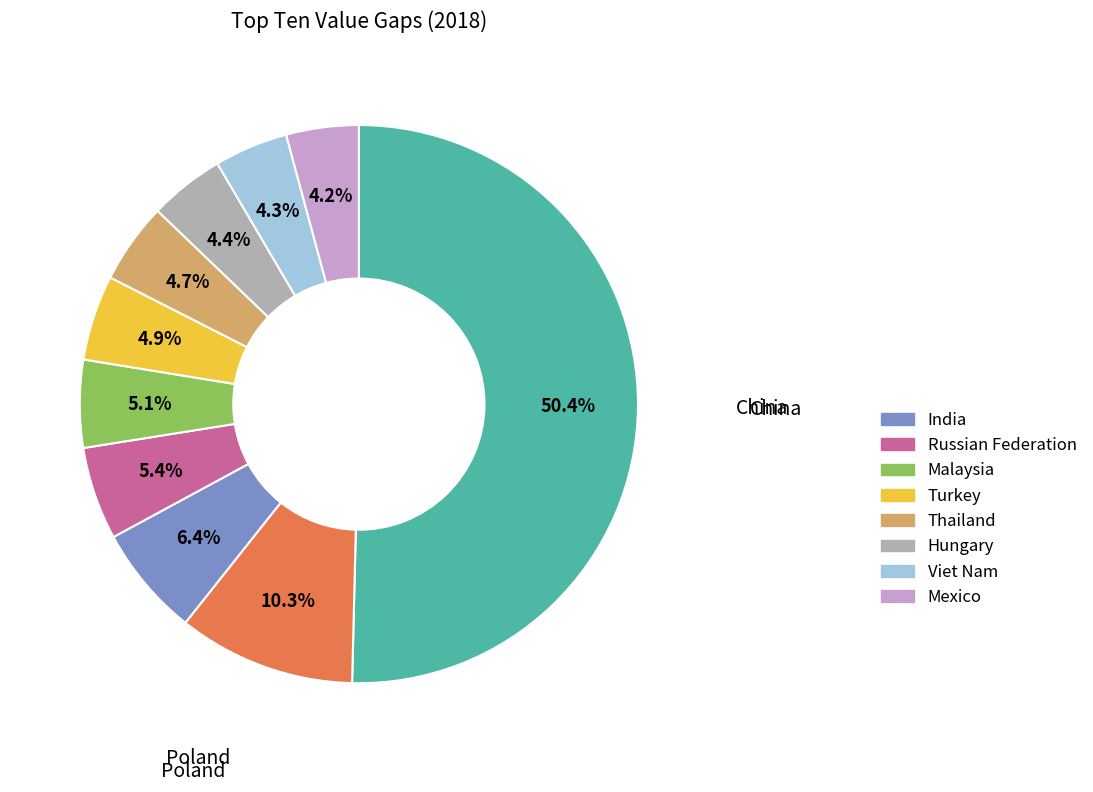

Count the number of slices in the pie.

10